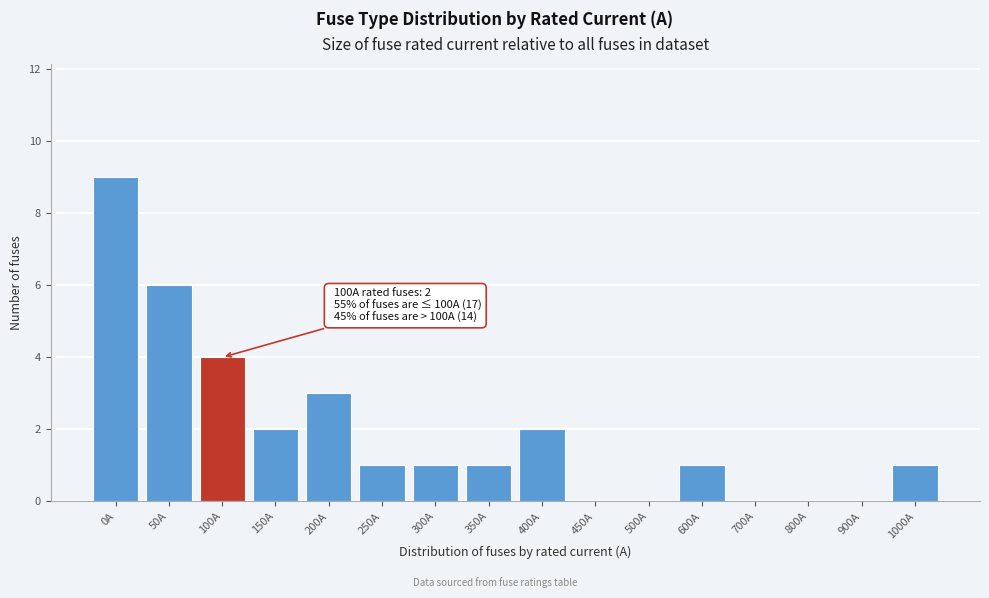

Reading left to right, what are all the values shown in this chart?

0A=9	50A=6	100A=4	150A=2	200A=3	250A=1	300A=1	350A=1	400A=2	450A=0	500A=0	600A=1	700A=0	800A=0	900A=0	1000A=1